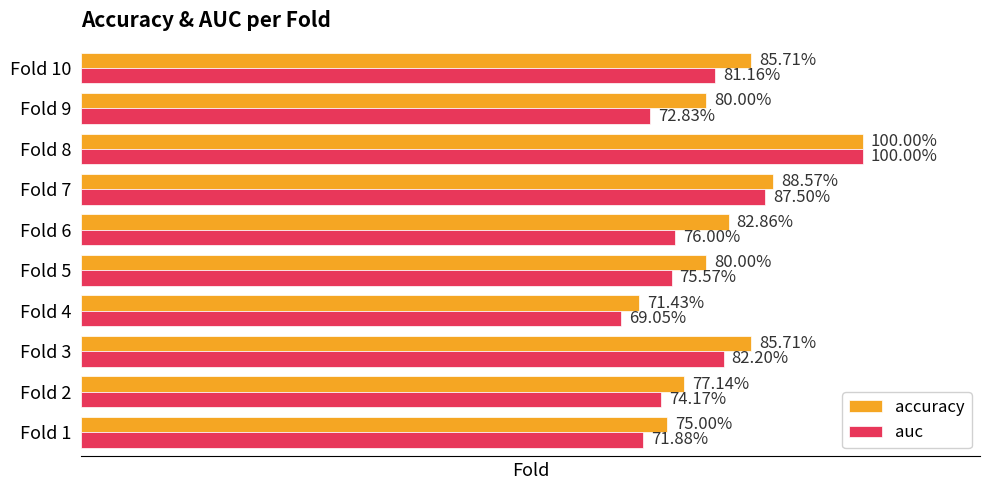

What are all the series names shown in the legend?

accuracy, auc